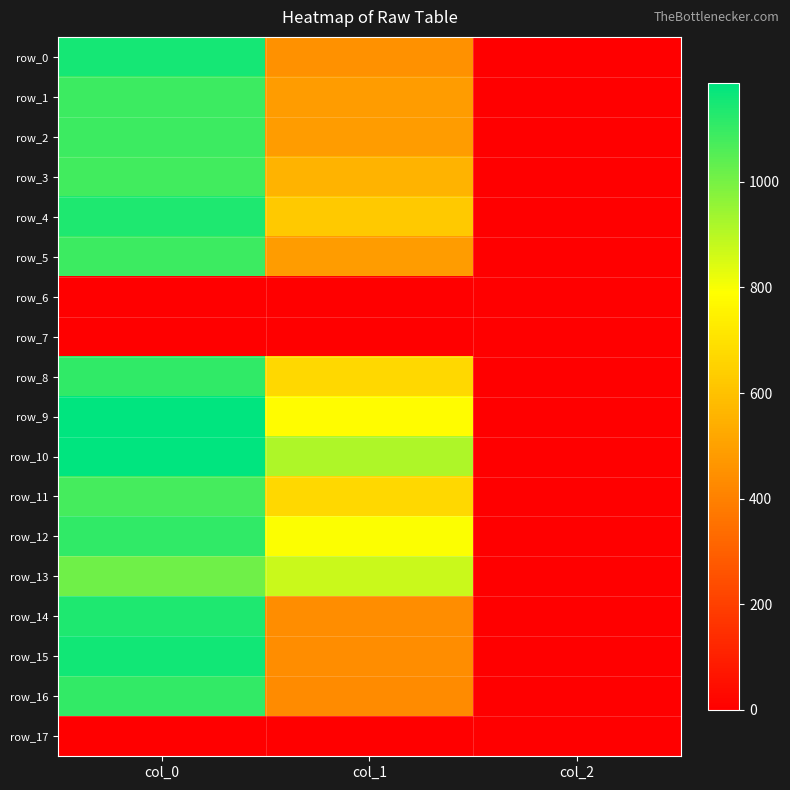

Which series has the largest range (max minus min)?

row_10